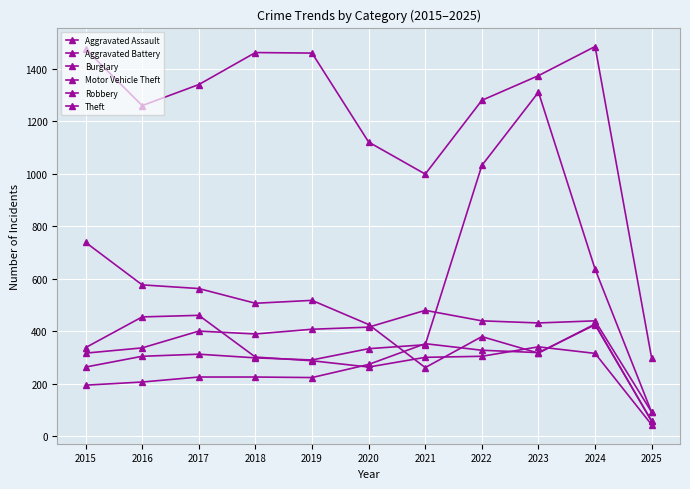

Reading right to left, list all the values displayed in this chart.

Aggravated Assault: 57	424	318	327	352	273	223	225	225	206	194
Aggravated Battery: 91	439	431	439	479	415	407	389	400	336	316
Burglary: 56	427	316	379	261	425	517	506	562	576	738
Motor Vehicle Theft: 90	636	1310	1031	348	333	290	298	312	304	263
Robbery: 43	315	340	304	300	263	287	301	460	454	337
Theft: 296	1484	1373	1279	998	1120	1459	1461	1339	1259	1474